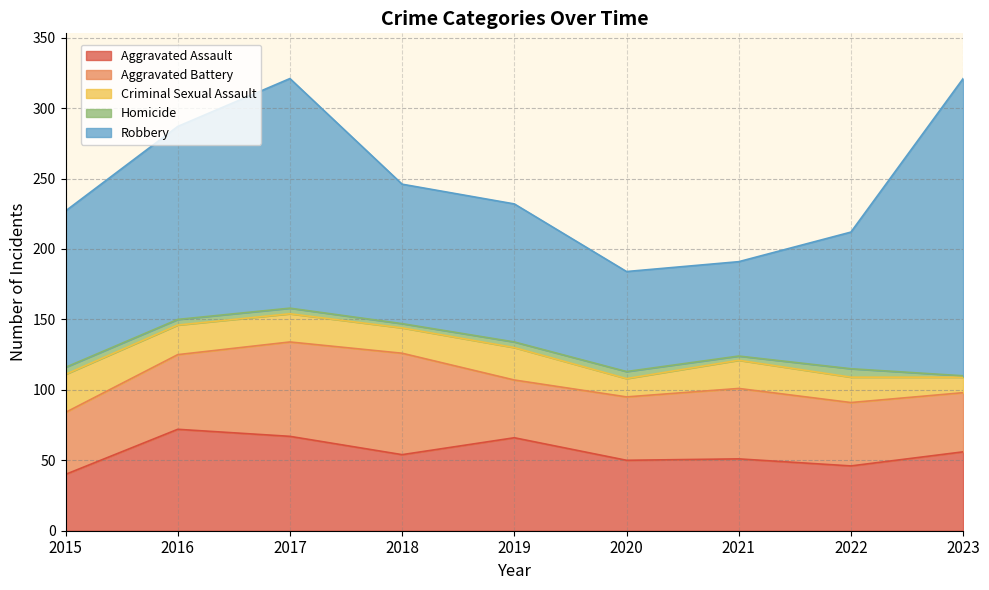

How many distinct data groups are displayed?

5